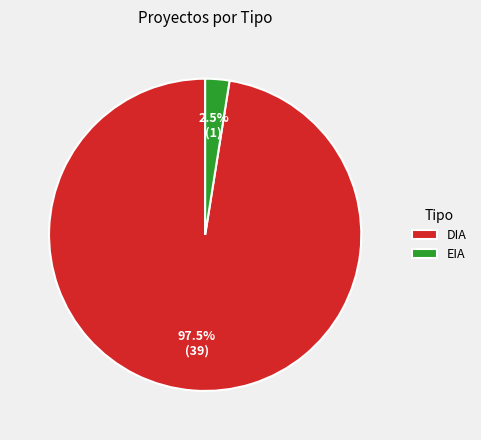

What is the total percentage of EIA and DIA?

100.0%